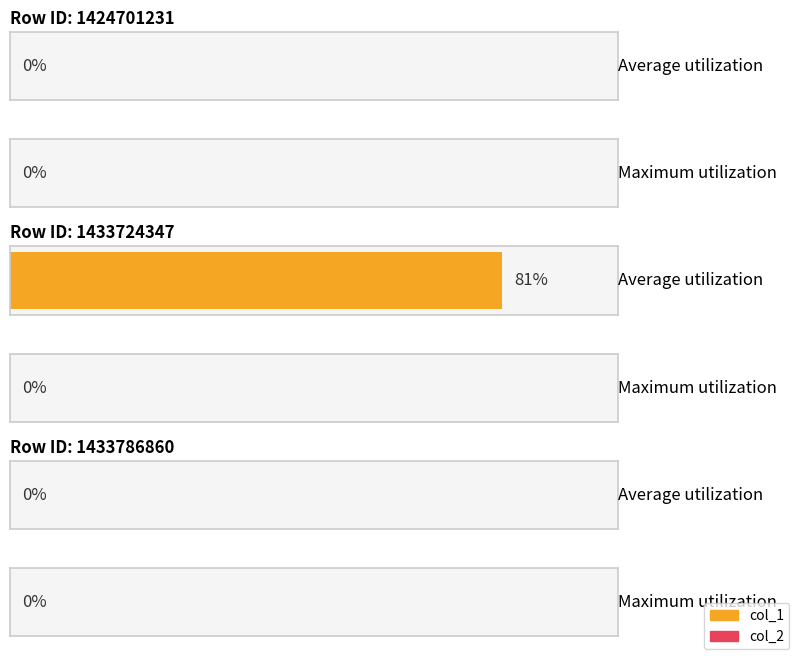

What are all the series names shown in the legend?

col_1, col_2